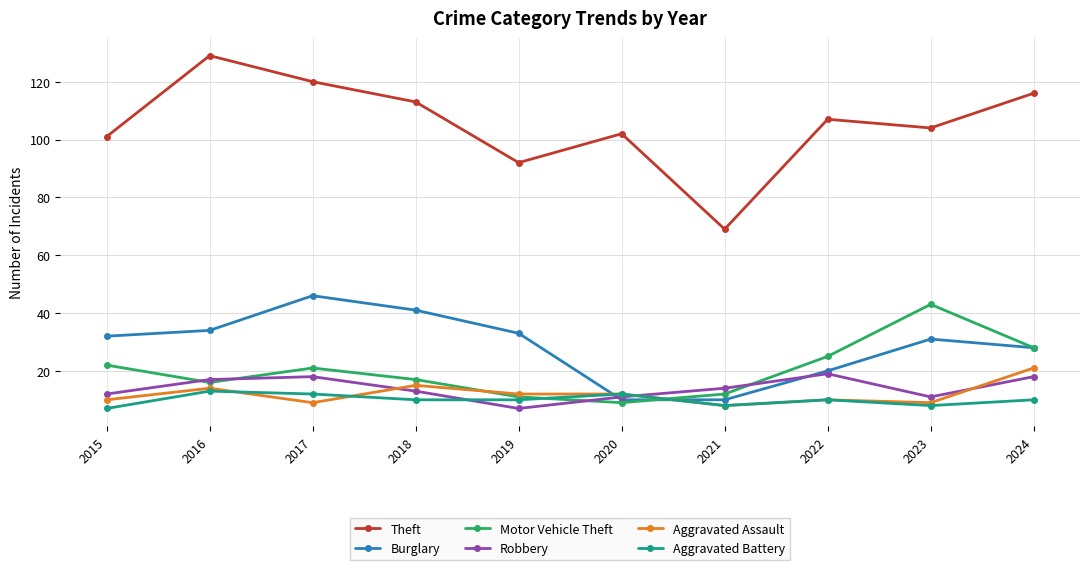

What is the difference between the maximum and second lowest values in the Aggravated Assault series?

12